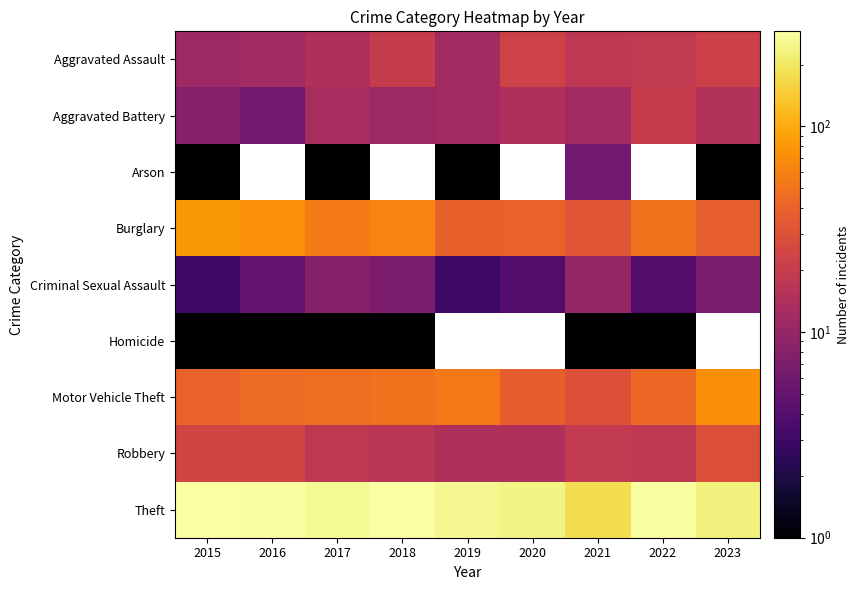

Count the number of data series in this chart.

9